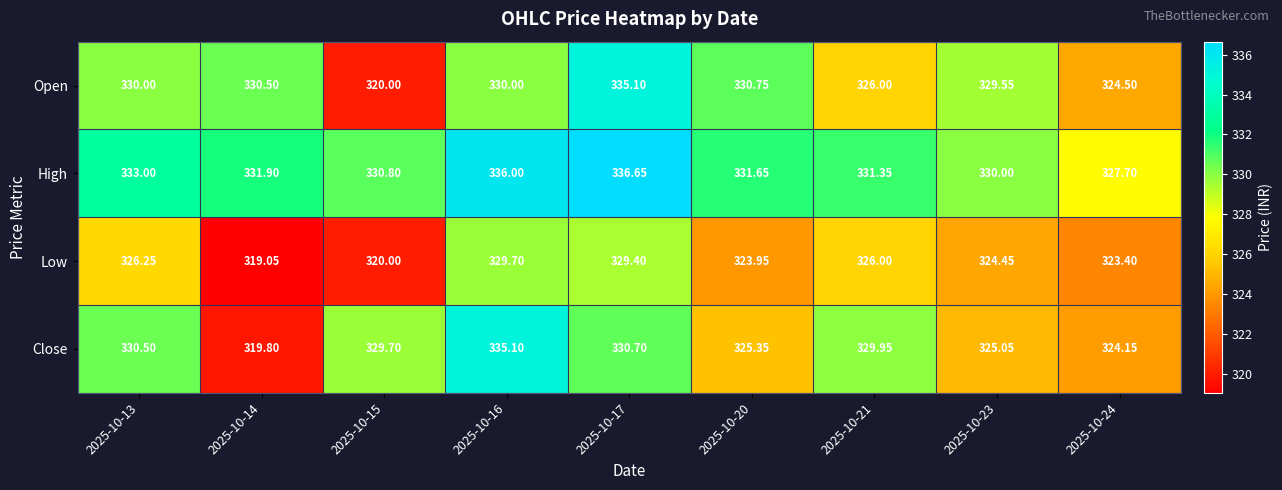

Which series has the largest range (max minus min)?

Close